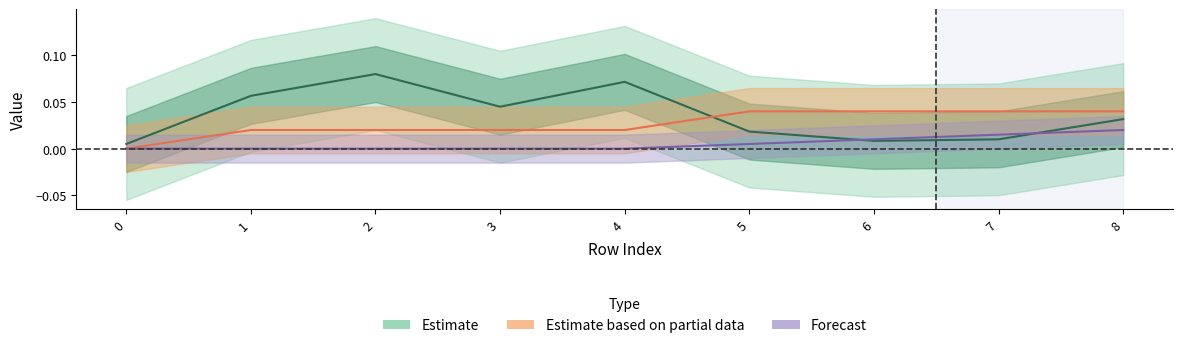

Which label corresponds to the largest value in the chart?

2